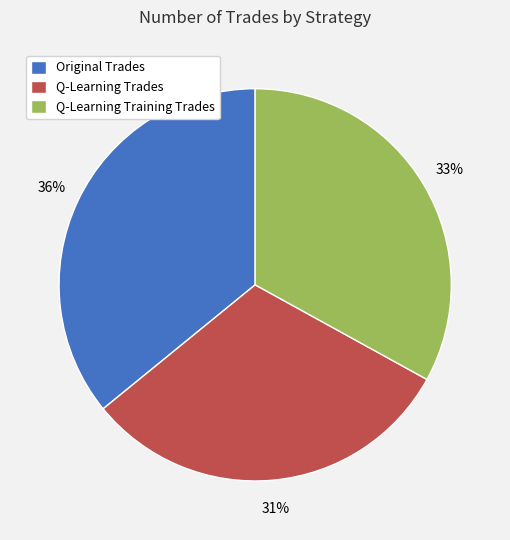

Is it true that Q-Learning Trades is 31% of the pie?

True